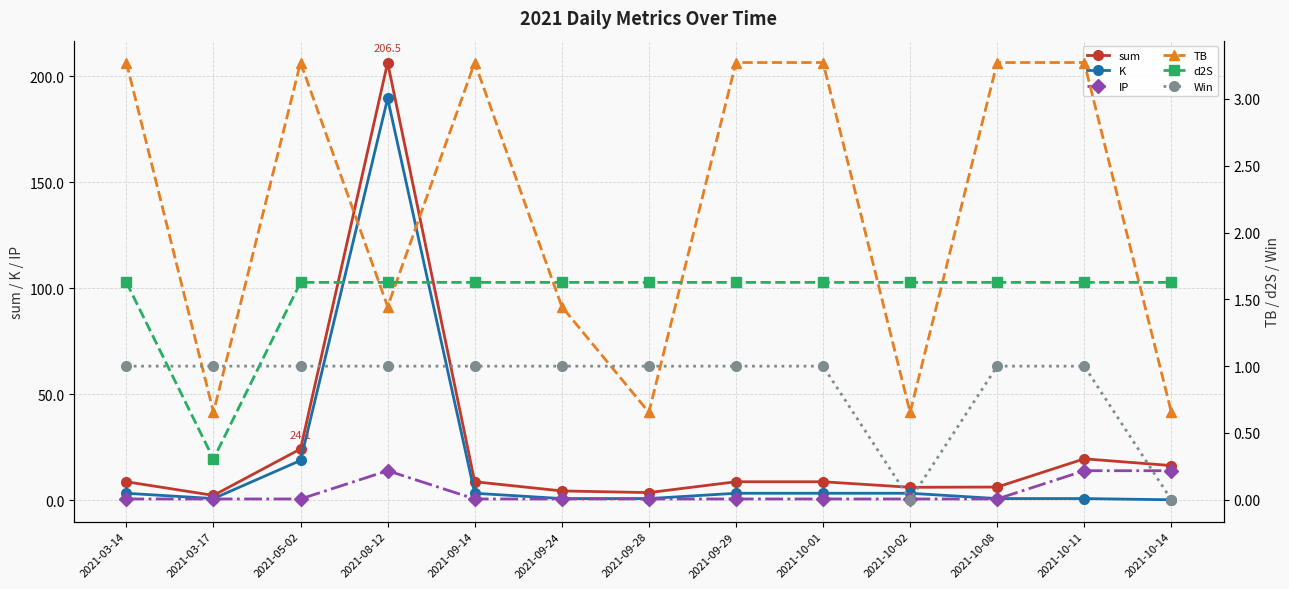

How many lines are shown in the chart?

6